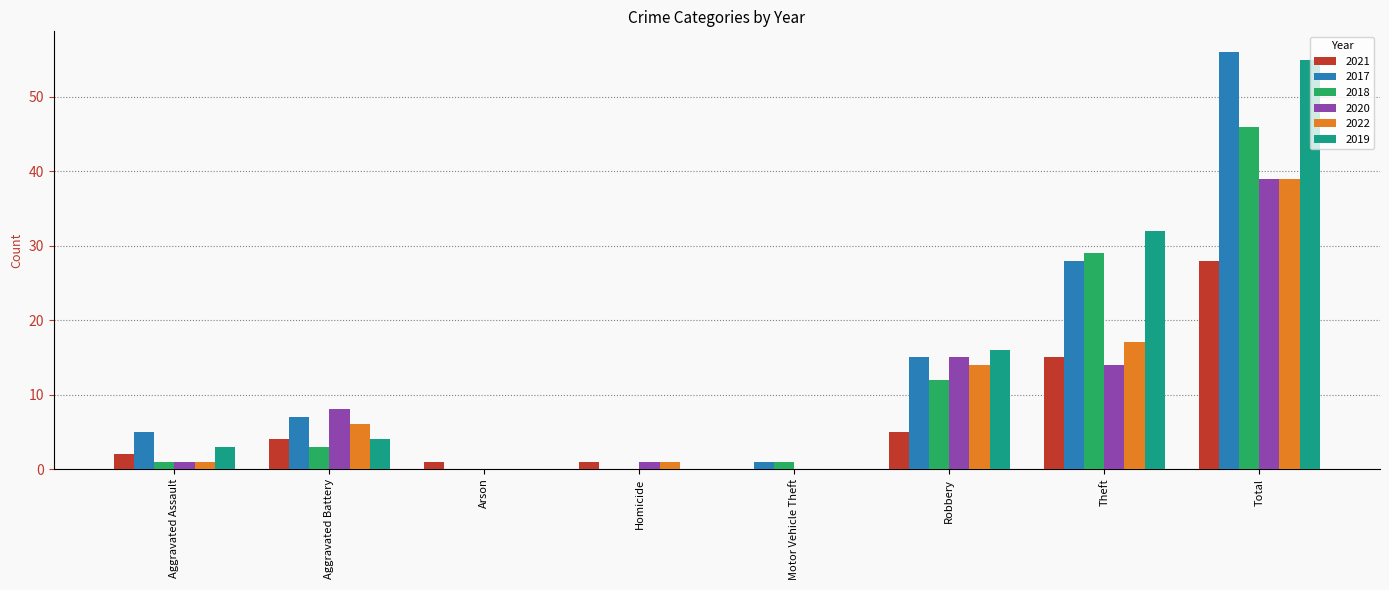

Count the number of categories in the chart.

8